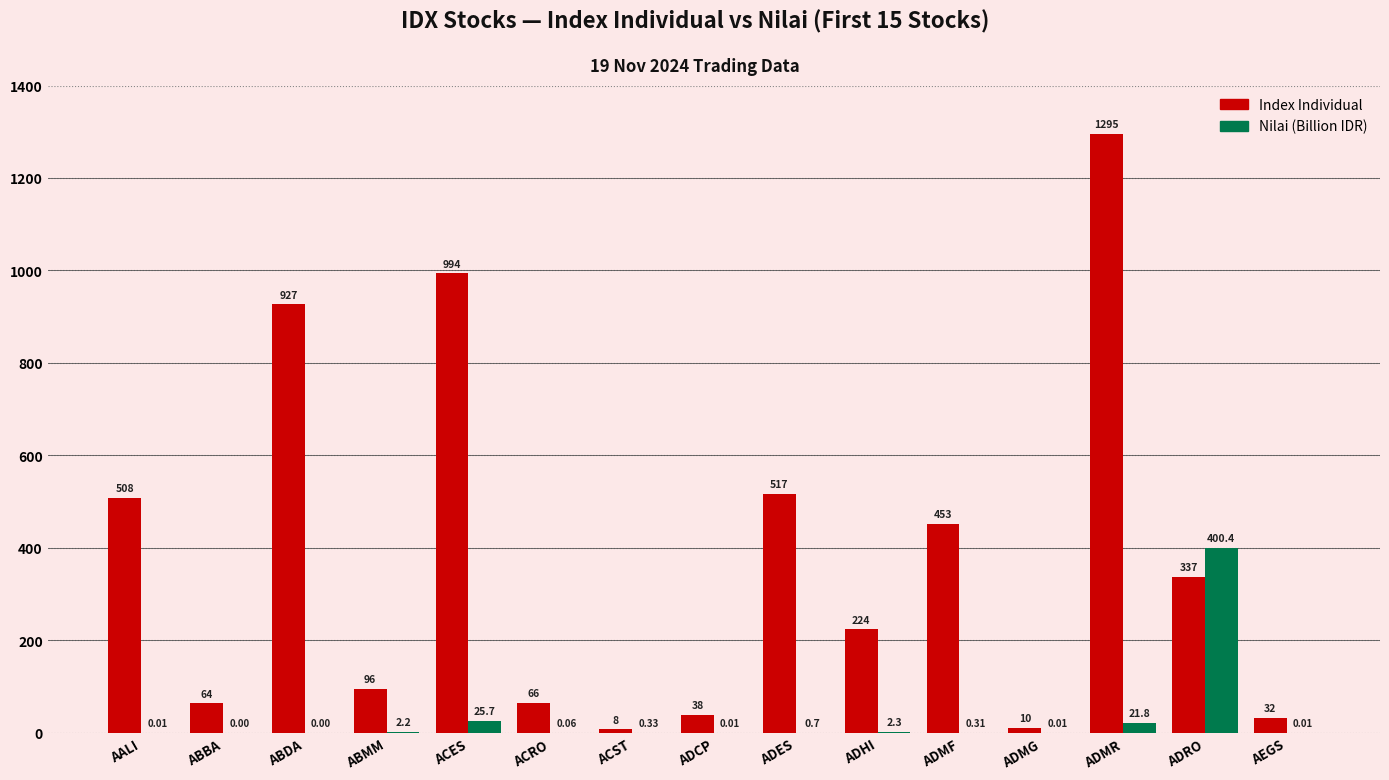

The Nilai (Billion IDR) series shows 25.7 at ACES. True or false?

True